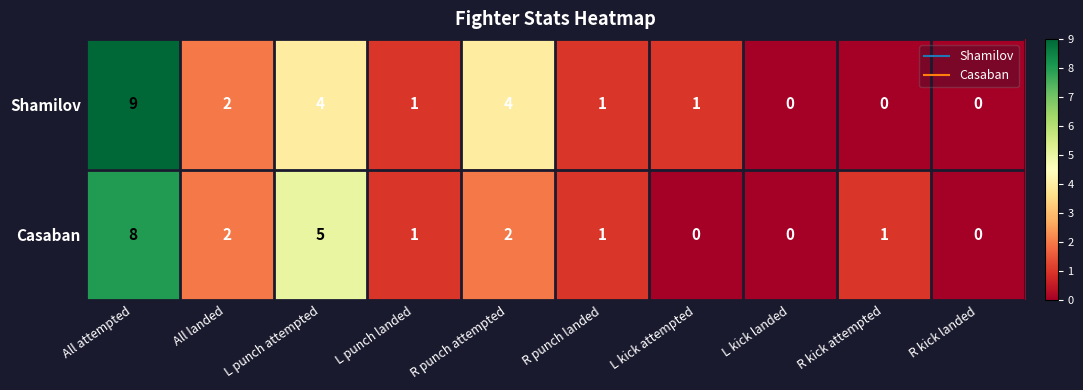

Count the Shamilov values in the range 0 to 4.

9